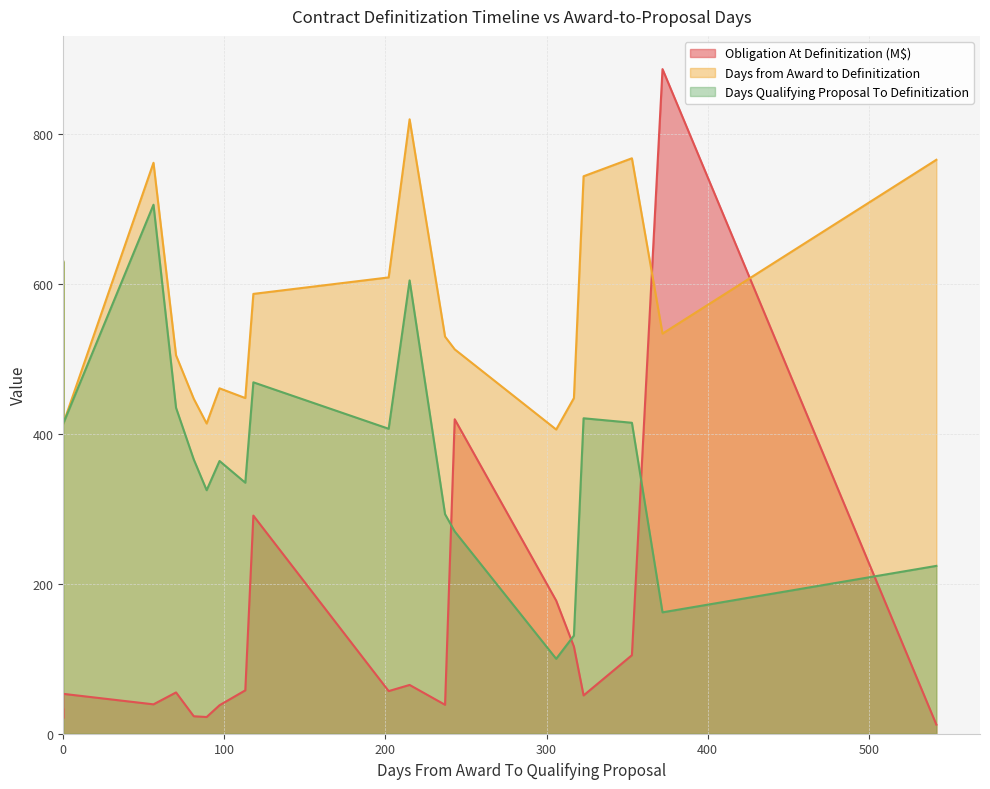

Which series has the largest range (max minus min)?

Obligation At Definitization (M$)